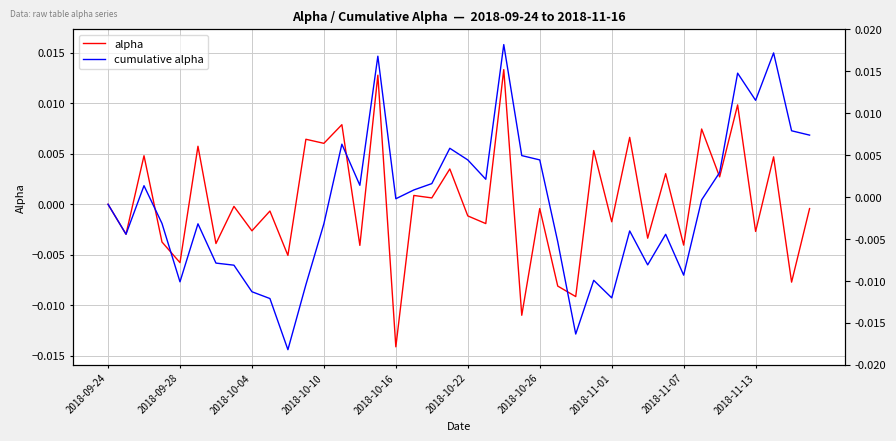

Which series has the largest range (max minus min)?

cumulative alpha